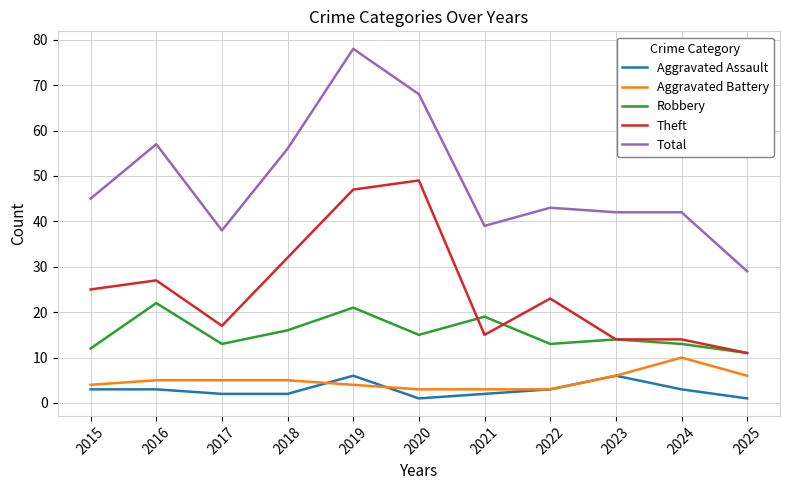

How many Aggravated Battery values are between 3 and 6?

10